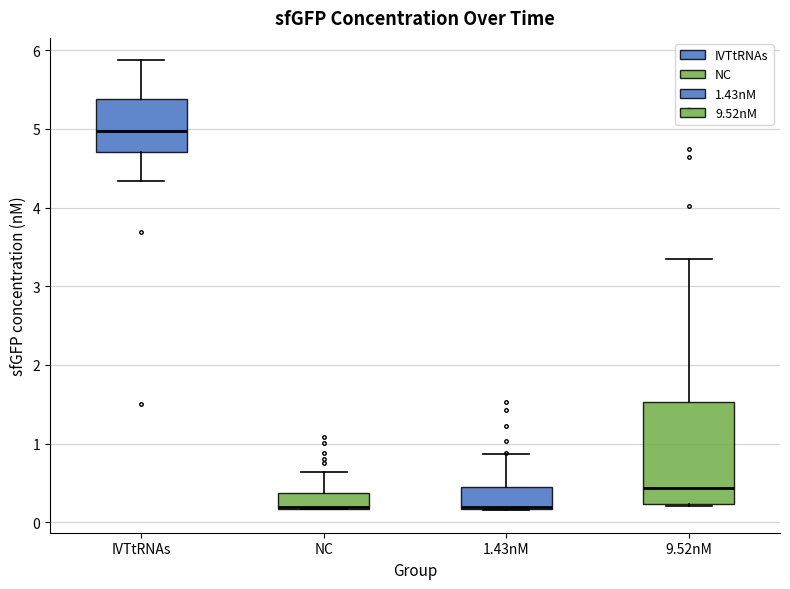

Reading left to right, transcribe this box plot: for each box, give where its median line is, the range the box spans, and where its two whiskers end, as read against the y-axis. The values are not printed on the chart, so give them approximately, as read against the axis.

IVTtRNAs: median 5.0, box 4.7 to 5.4, whiskers 4.3 to 5.9
NC: median 0.2 (drawn on the box's lower edge), box 0.2 to 0.4, whiskers 0.2 to 0.6
1.43nM: median 0.2 (just above the box's lower edge), box 0.2 to 0.4, whiskers 0.2 to 0.9
9.52nM: median 0.4, box 0.2 to 1.5, whiskers 0.2 (just below the box's lower edge) to 3.3